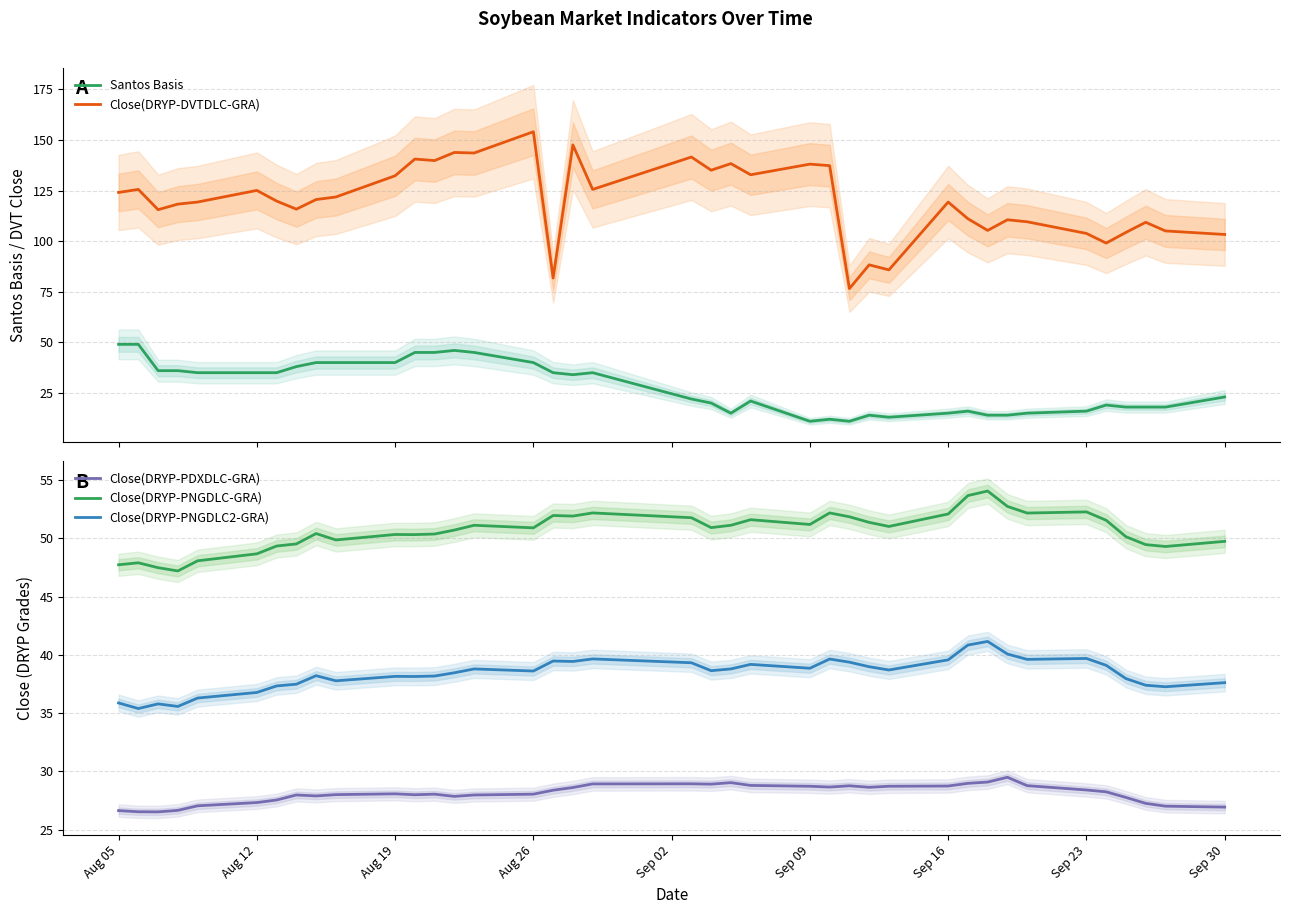

True or false: Santos Basis and Close(DRYP-PNGDLC2-GRA) intersect in this chart.

True